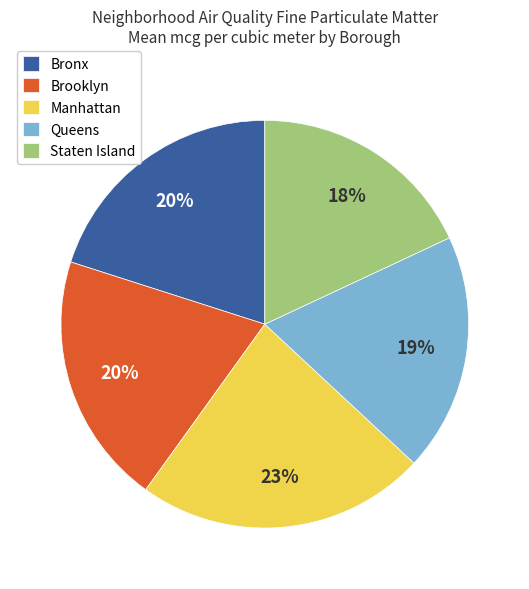

Is the sum of Manhattan and Staten Island greater than half?

No